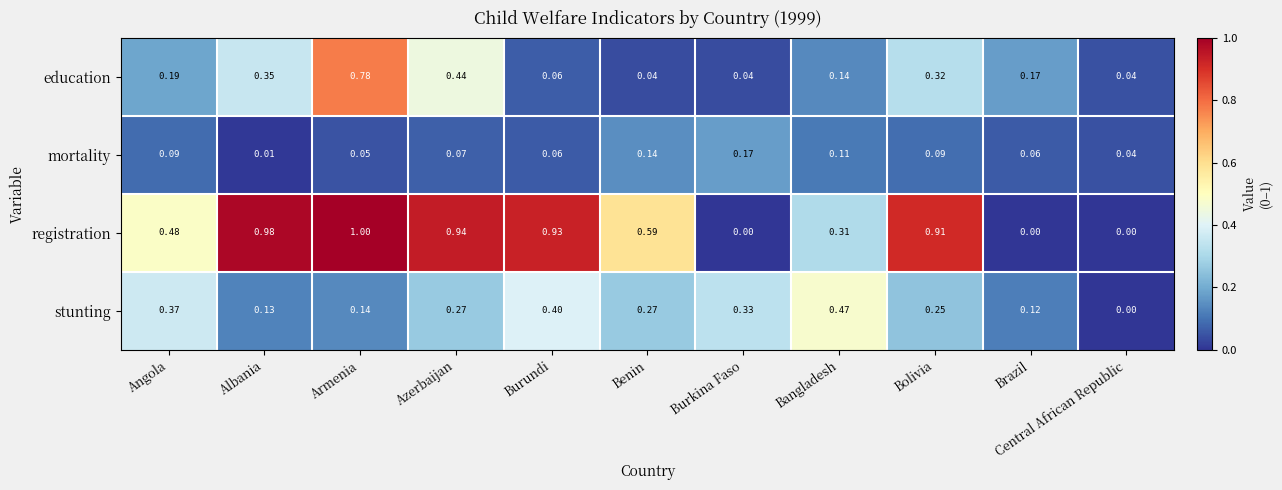

How many data points does each series have?

11